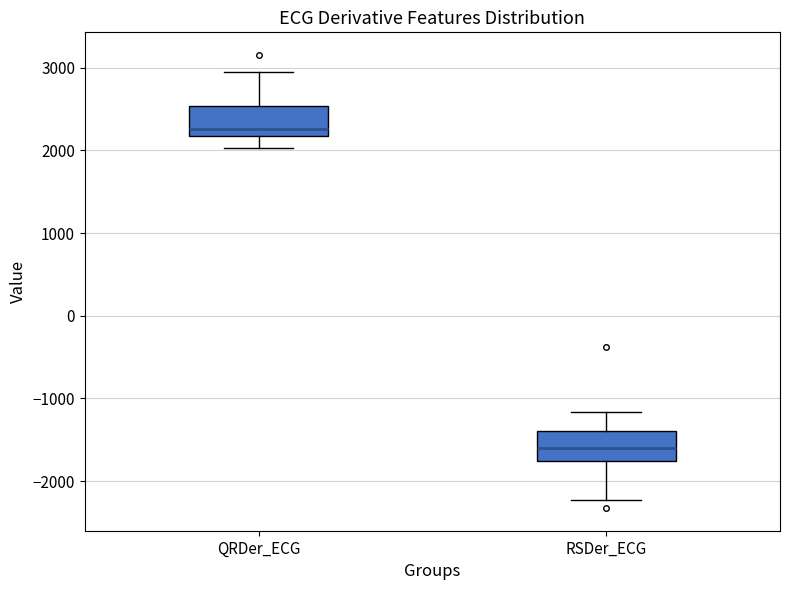

Reading left to right, read every box against the y-axis: the position of its median line, the range the box covers, and the ends of its whiskers. The values are not printed on the chart, so give them approximately, as read against the axis.

QRDer_ECG: median 2300, box 2200 to 2500, whiskers 2000 to 3000
RSDer_ECG: median -1600, box -1800 to -1400, whiskers -2200 to -1200